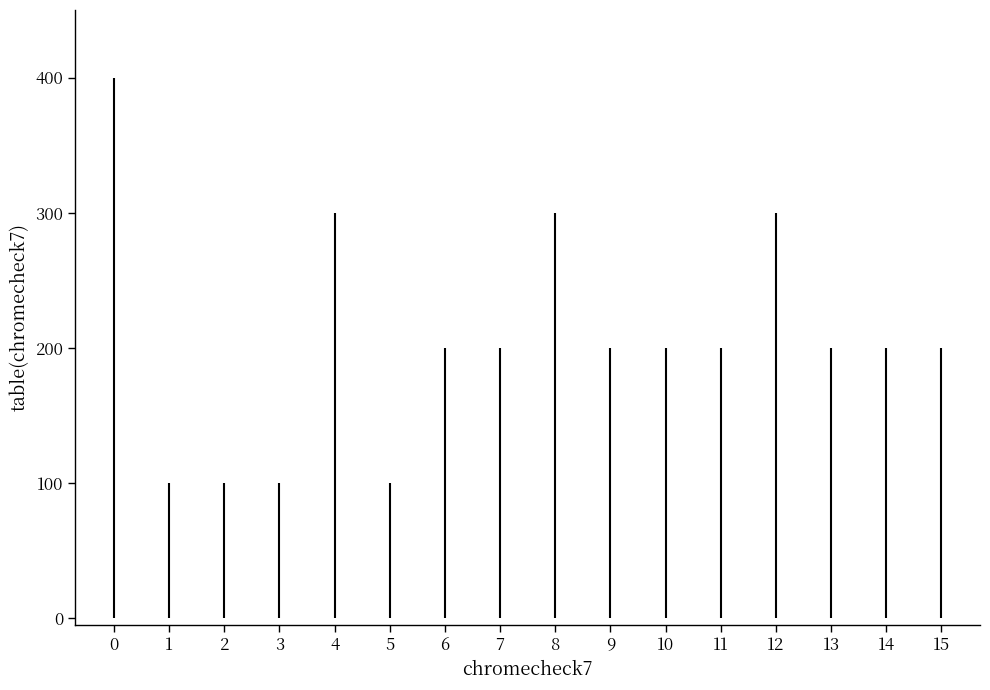

What is the smallest value displayed?

100